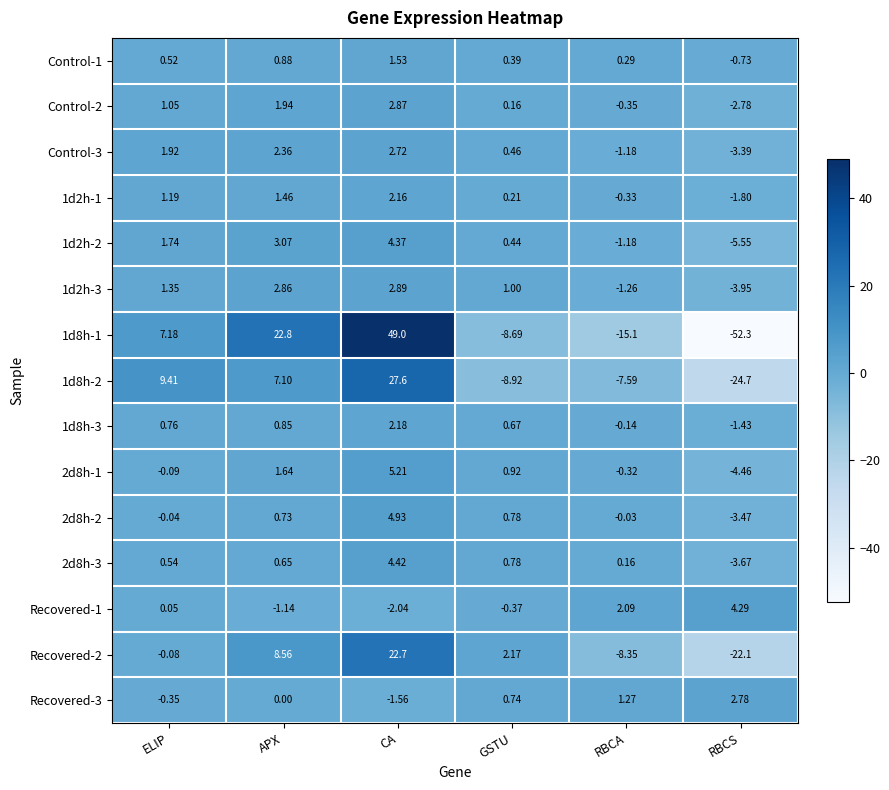

Which category has the lowest value in the Control-2 series?

RBCS